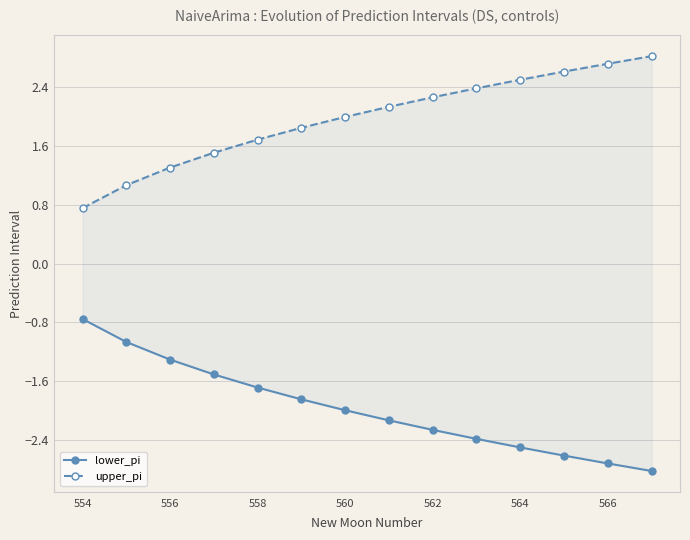

True or false: lower_pi and upper_pi intersect in this chart.

False